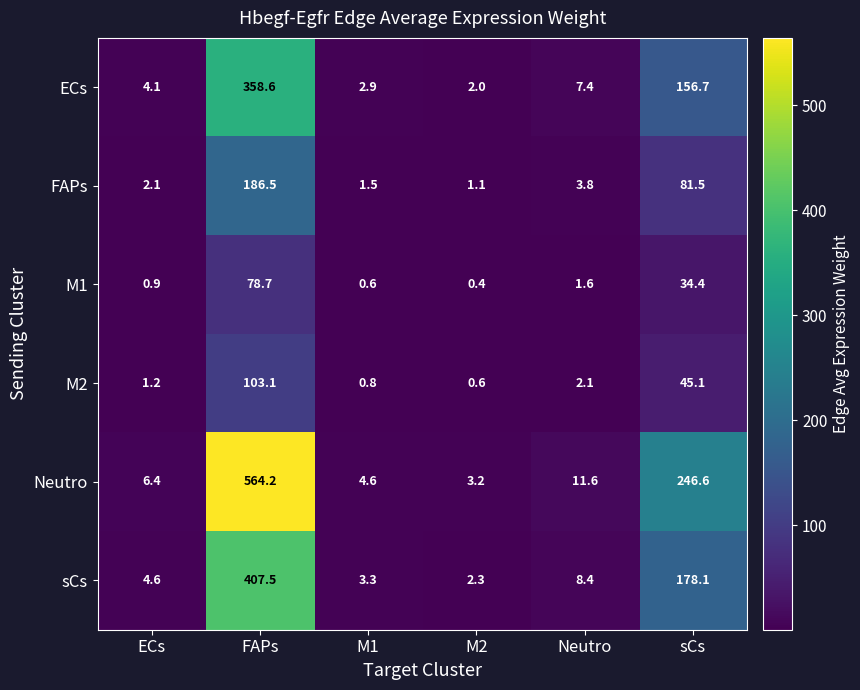

The value of Neutro at M1 is 4.6. True or false?

True